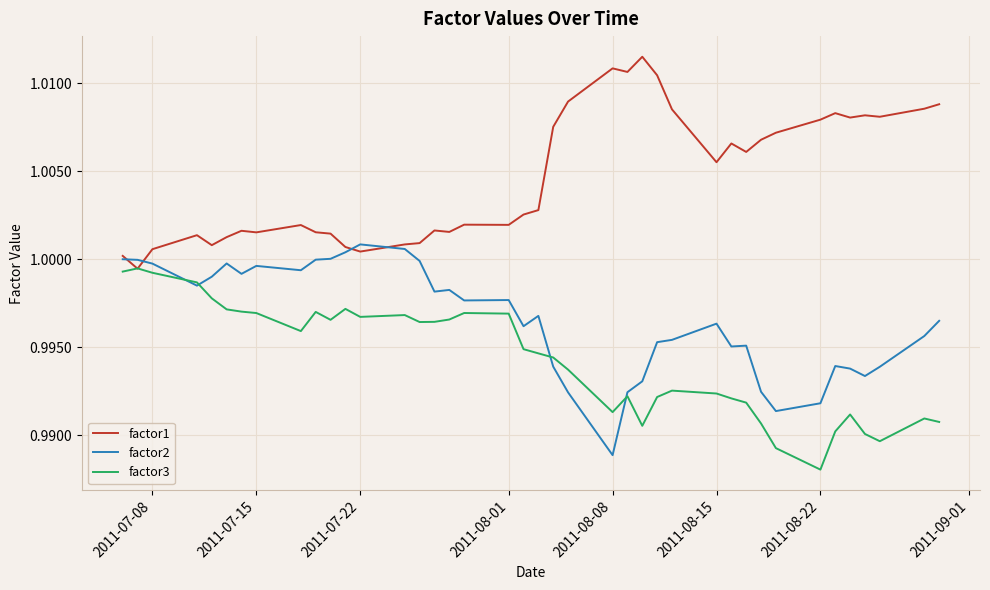

Which series has the largest total across all categories?

factor1